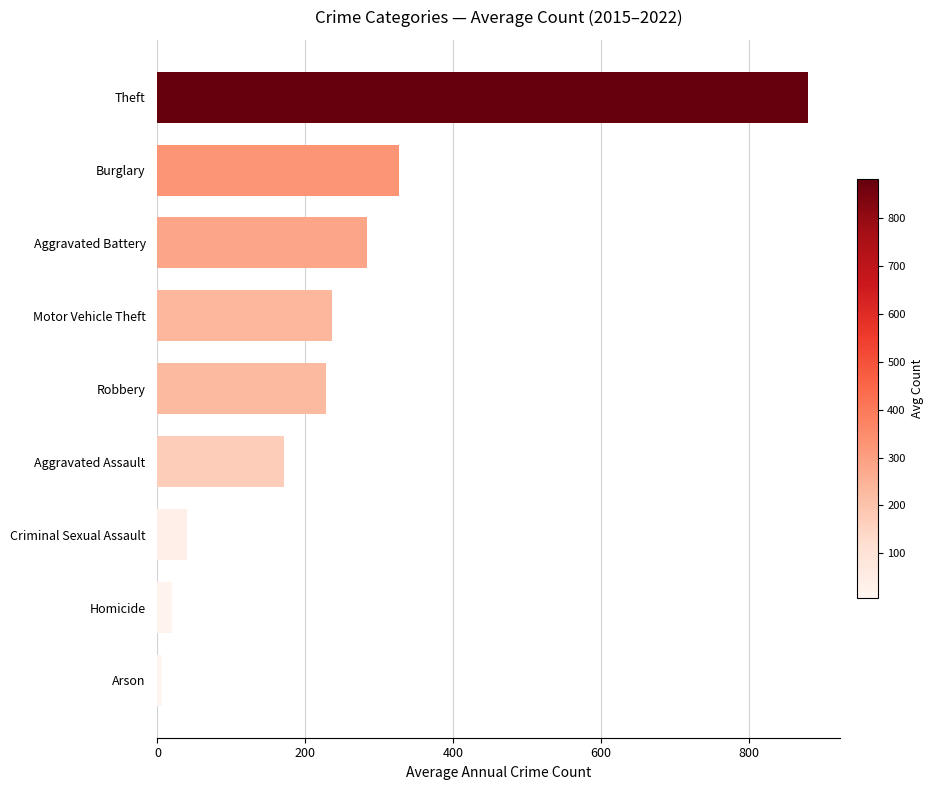

What is the greatest value displayed?

880.0